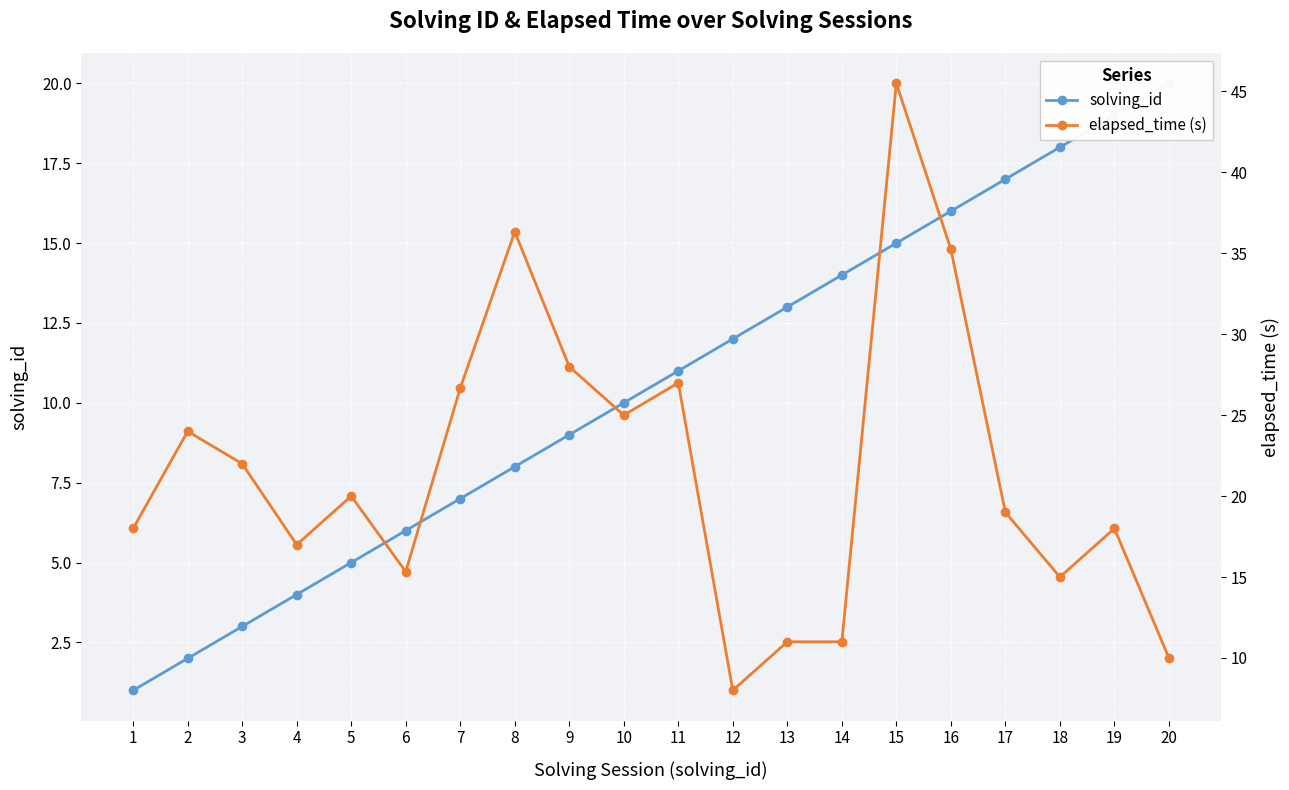

Where do elapsed_time (s) and solving_id first cross each other?

11 and 12